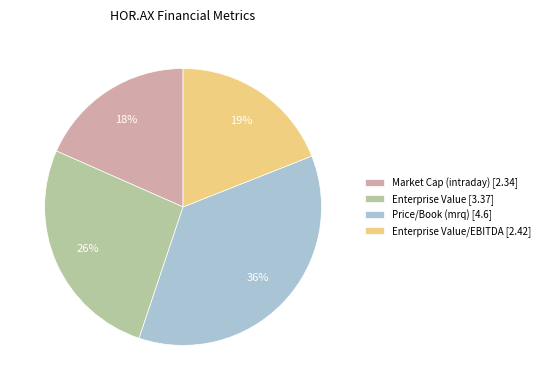

What is the ratio of the value at Enterprise Value [3.37] to the value at Enterprise Value/EBITDA [2.42]?

1.4